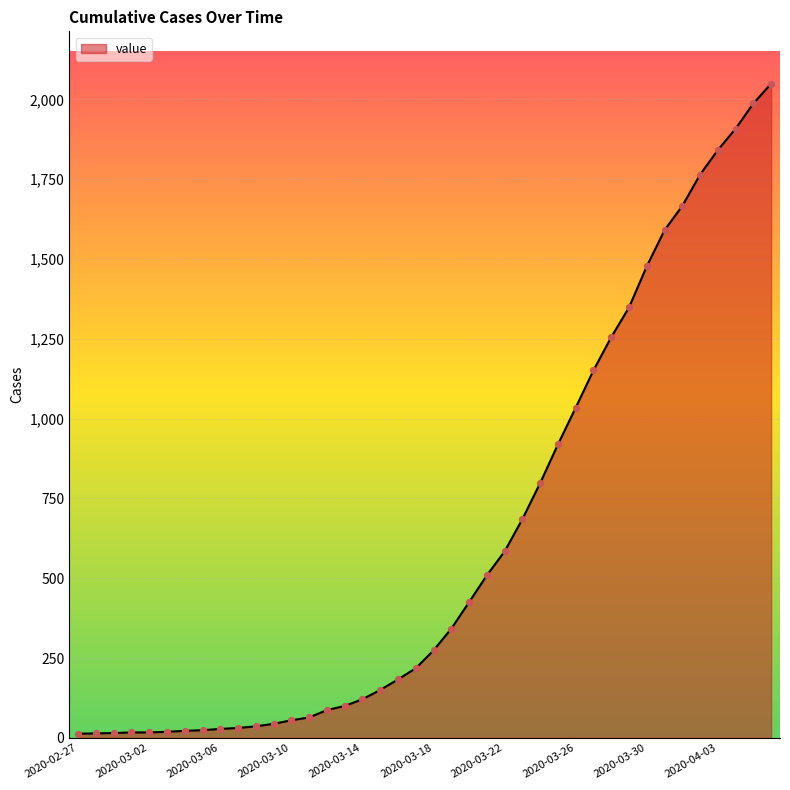

What is the maximum value shown in the chart?

2049